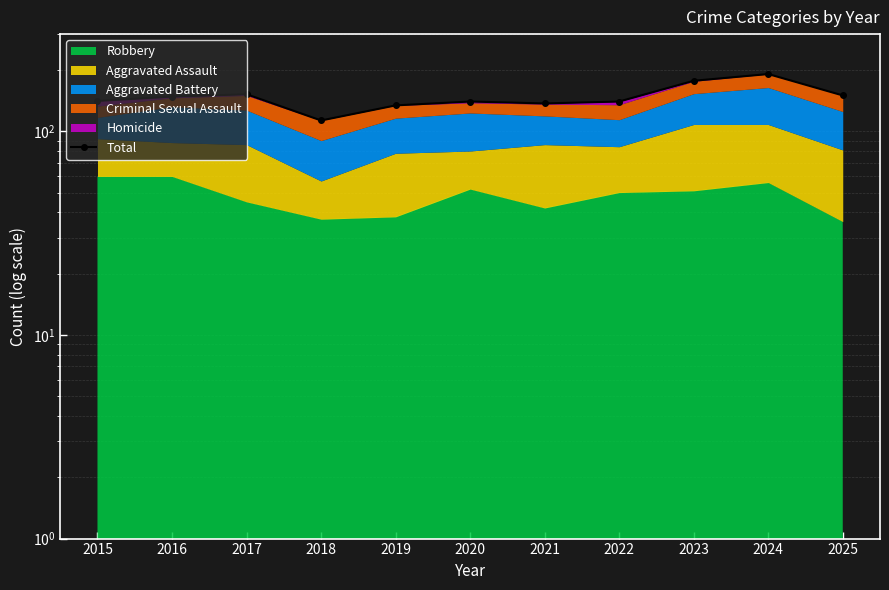

What is the value of the 10th point from the left?

191